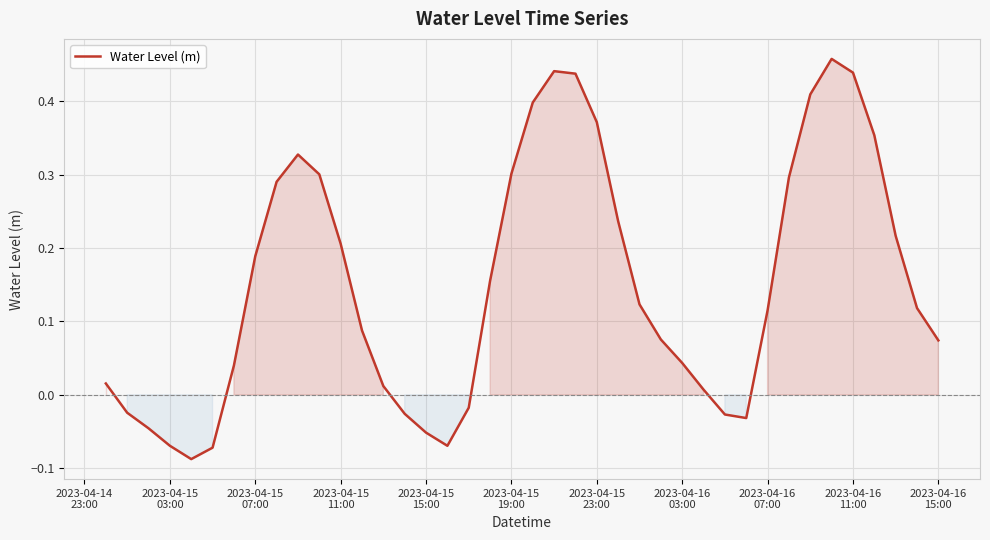

How many distinct data groups are displayed?

1